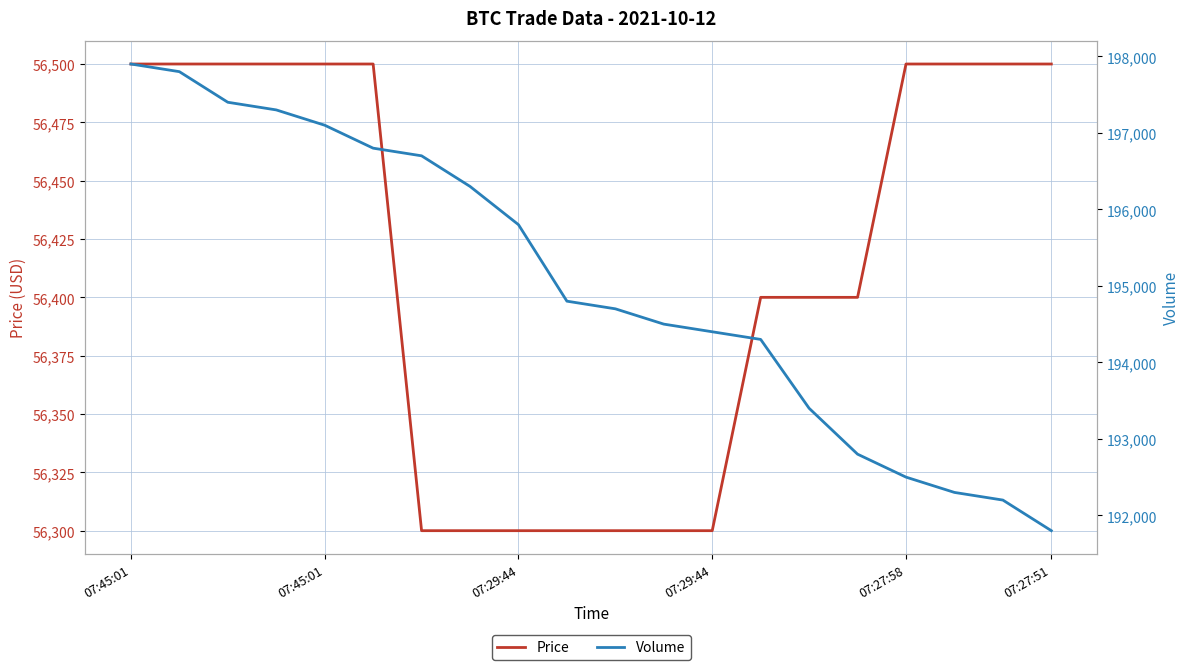

Rank the series at 17 from highest to lowest value.

Volume, Price